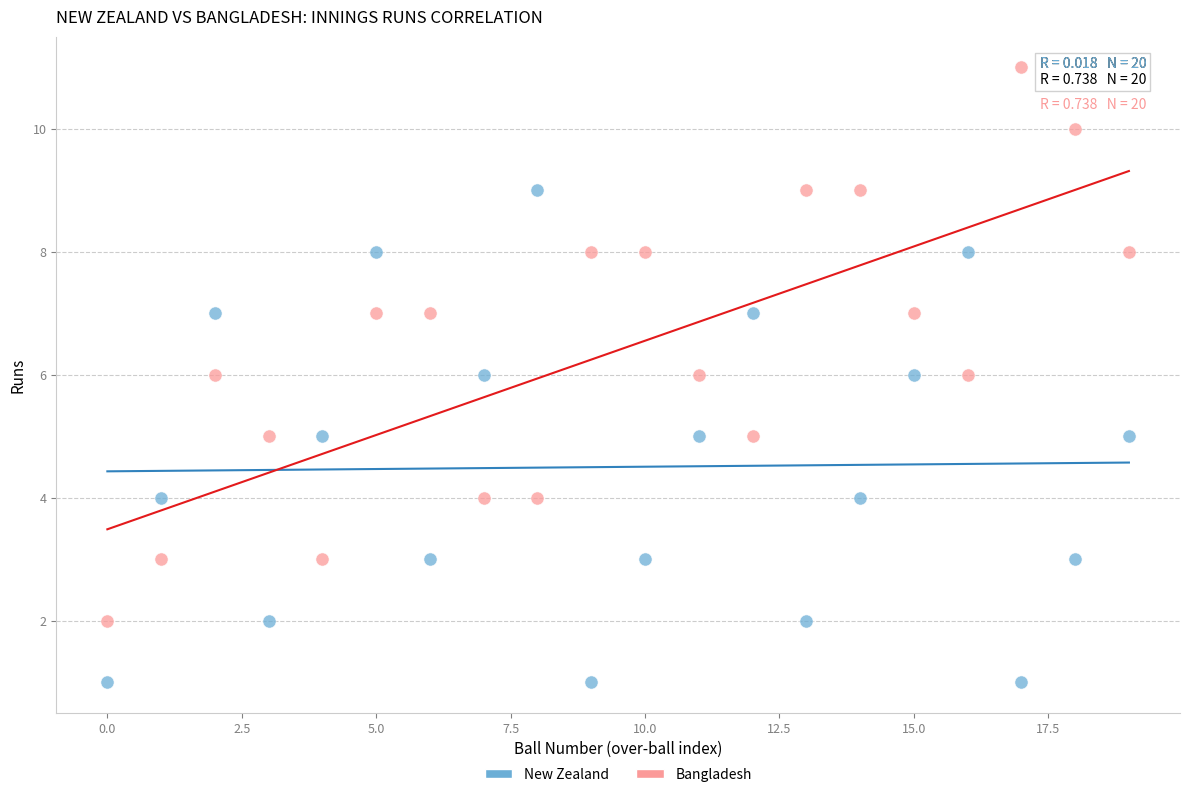

What are all the series names shown in the legend?

New Zealand, Bangladesh